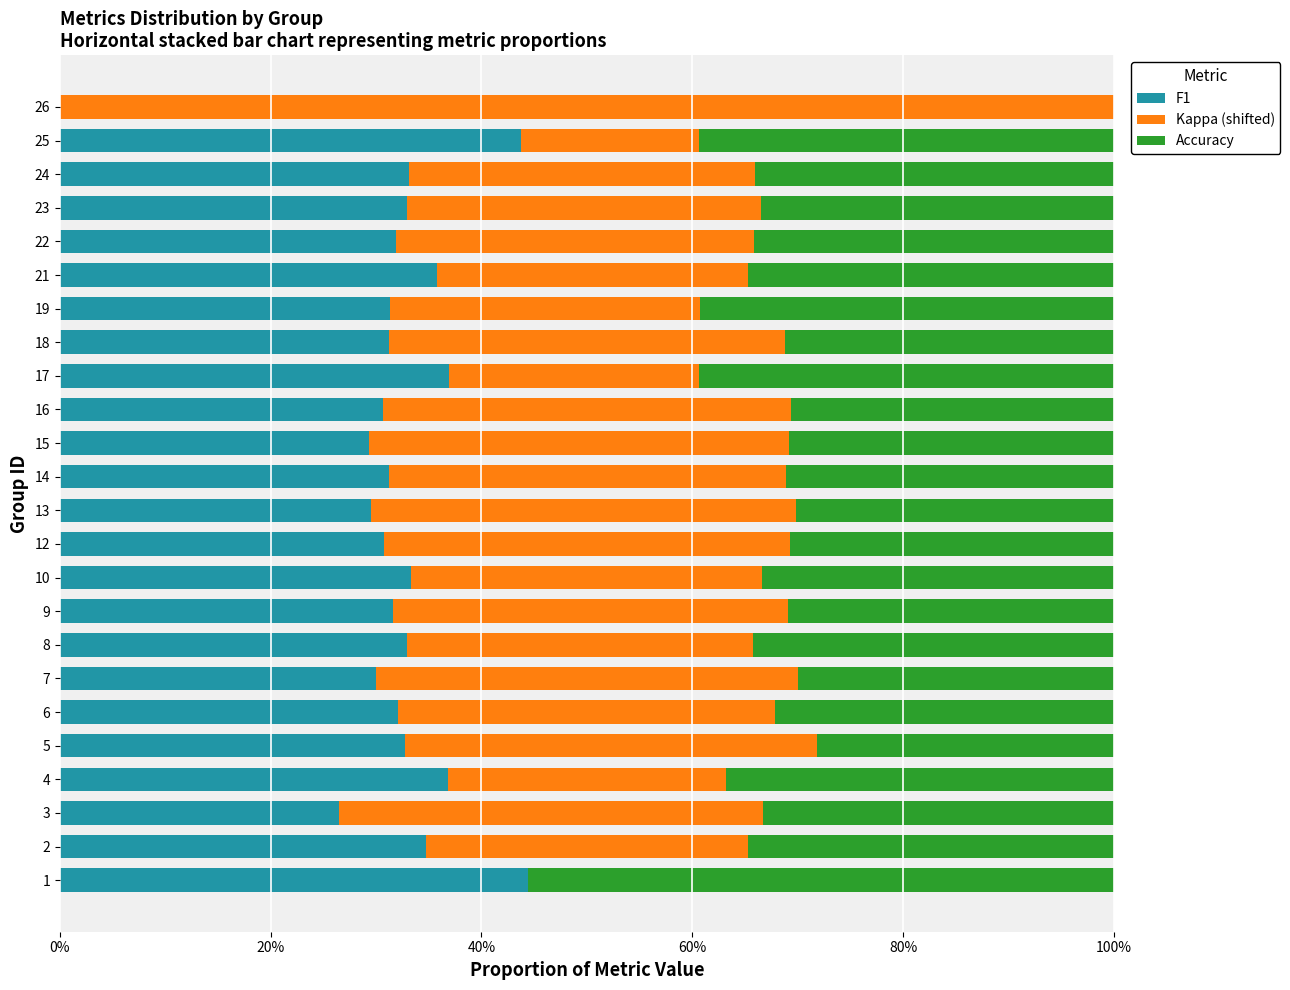

What are all the series names shown in the legend?

F1, Kappa (shifted), Accuracy